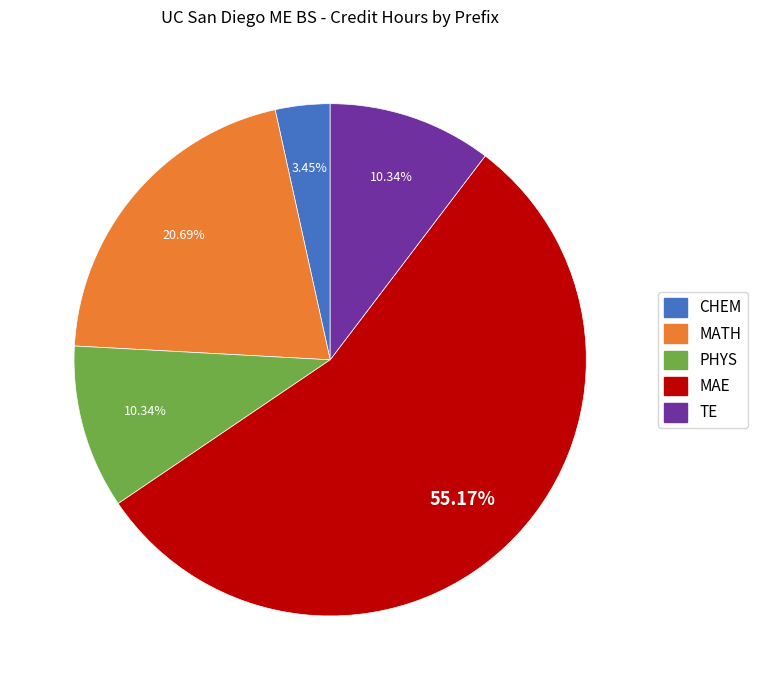

How much of the chart is everything except MATH?

79.3%